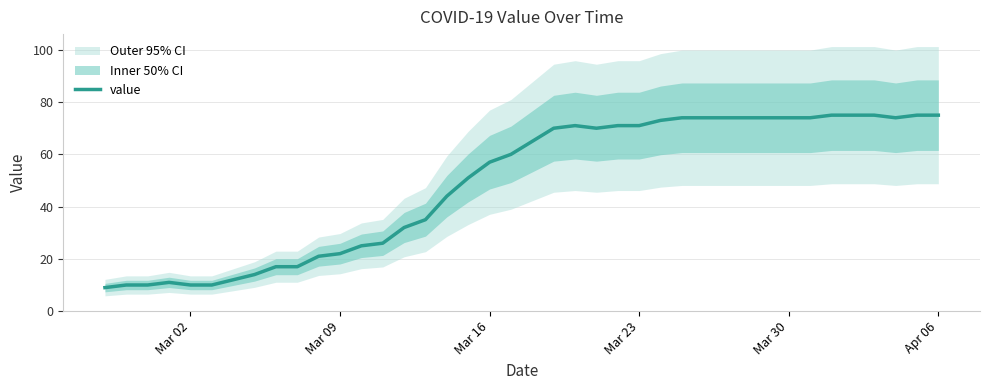

What is the minimum value for value?

9